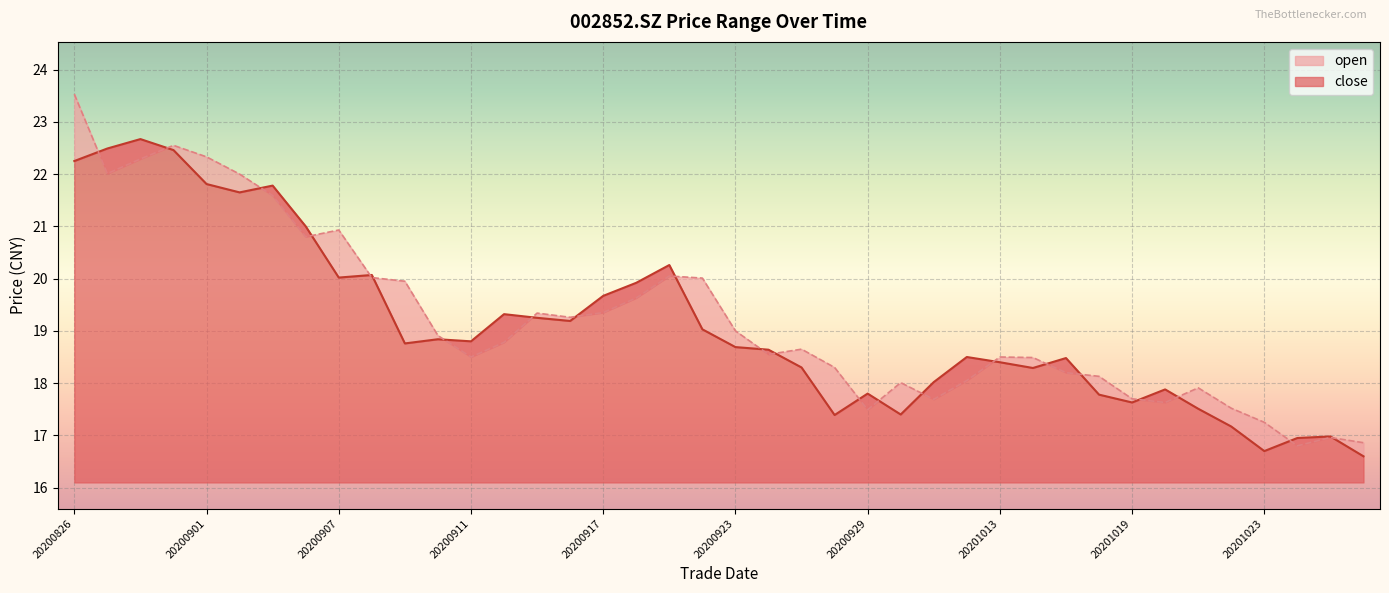

Reading right to left, what are all the values shown in this chart?

close: 20201028=16.6	20201027=17.0	20201026=16.9	20201023=16.7	20201022=17.2	20201021=17.5	20201020=17.9	20201019=17.6	20201016=17.8	20201015=18.5	20201014=18.3	20201013=18.4	20201012=18.5	20201009=18.0	20200930=17.4	20200929=17.8	20200928=17.4	20200925=18.3	20200924=18.6	20200923=18.7	20200922=19.0	20200921=20.3	20200918=19.9	20200917=19.7	20200916=19.2	20200915=19.2	20200914=19.3	20200911=18.8	20200910=18.8	20200909=18.8	20200908=20.1	20200907=20.0	20200904=21.0	20200903=21.8	20200902=21.6	20200901=21.8	20200831=22.5	20200828=22.7	20200827=22.5	20200826=22.2
open: 20201028=16.9	20201027=17.0	20201026=16.8	20201023=17.2	20201022=17.5	20201021=17.9	20201020=17.6	20201019=17.7	20201016=18.1	20201015=18.2	20201014=18.5	20201013=18.5	20201012=18.1	20201009=17.7	20200930=18.0	20200929=17.5	20200928=18.3	20200925=18.6	20200924=18.6	20200923=19.0	20200922=20.0	20200921=20.1	20200918=19.6	20200917=19.4	20200916=19.3	20200915=19.3	20200914=18.8	20200911=18.5	20200910=18.9	20200909=19.9	20200908=20.0	20200907=20.9	20200904=20.8	20200903=21.6	20200902=22.0	20200901=22.3	20200831=22.6	20200828=22.3	20200827=22.0	20200826=23.5